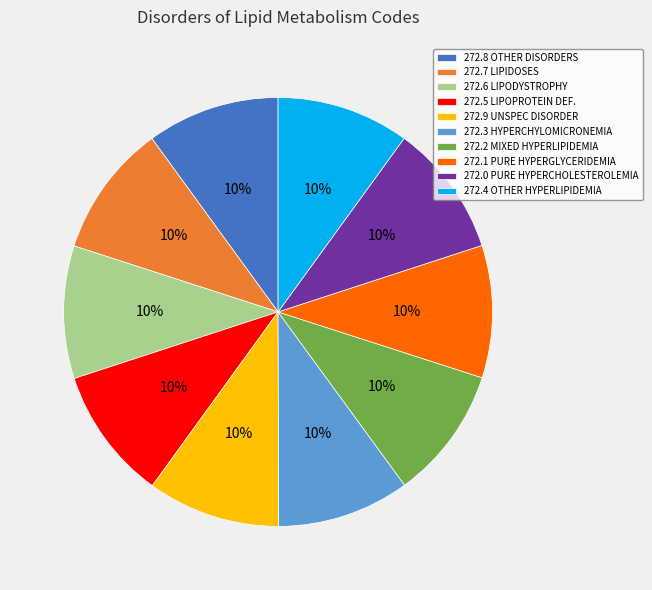

Combined, do 272.5 LIPOPROTEIN DEF. and 272.0 PURE HYPERCHOLESTEROLEMIA account for over 50%?

No